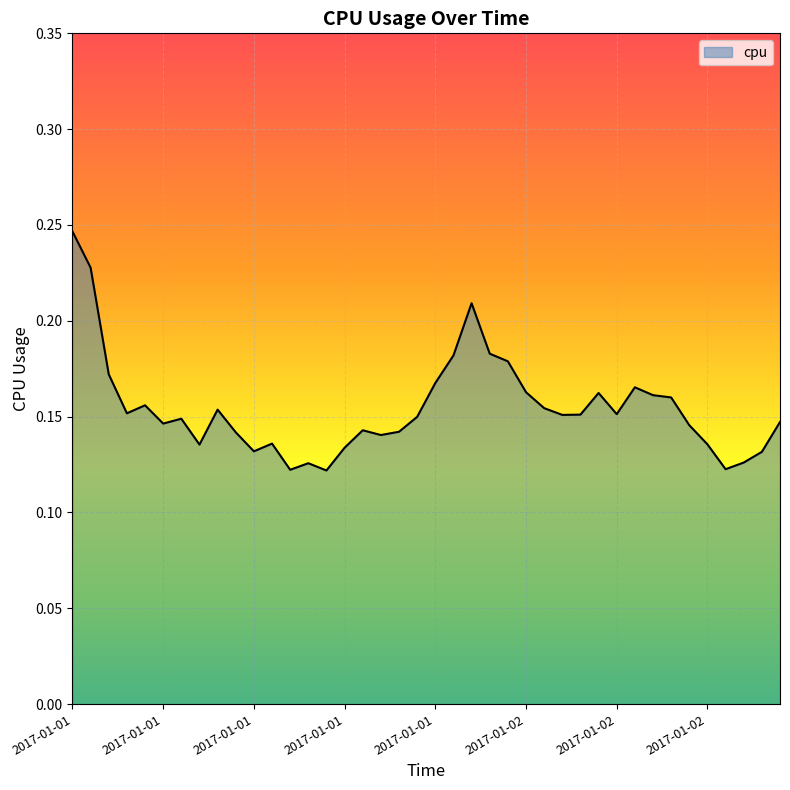

What is the average value?

0.2